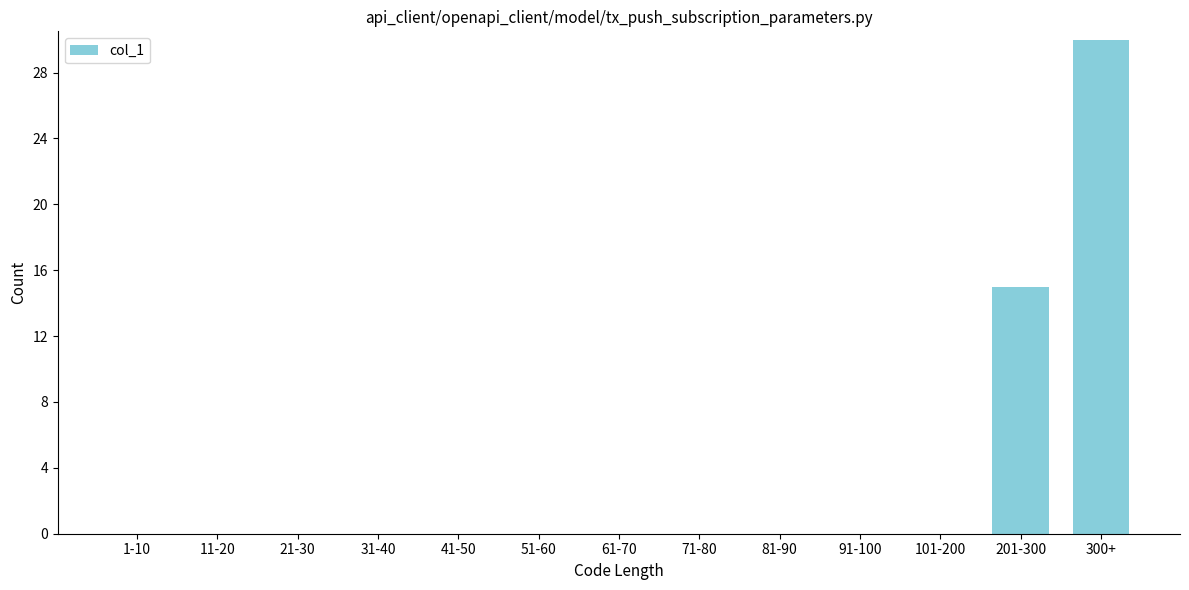

Reading left to right, list all the values displayed in this chart.

1-10=0	11-20=0	21-30=0	31-40=0	41-50=0	51-60=0	61-70=0	71-80=0	81-90=0	91-100=0	101-200=0	201-300=15	300+=30